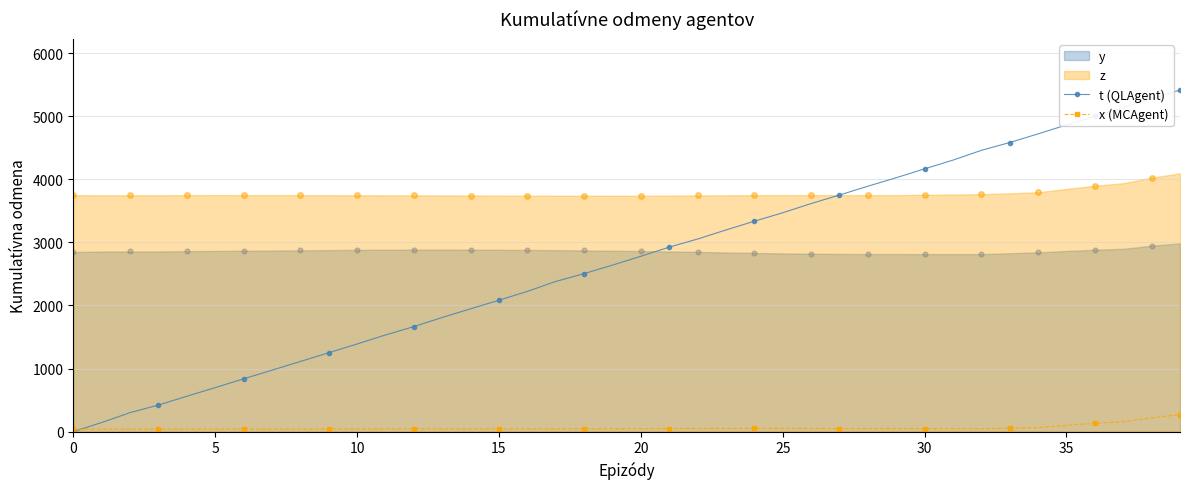

At how many categories does at least one series exceed 2264?

23